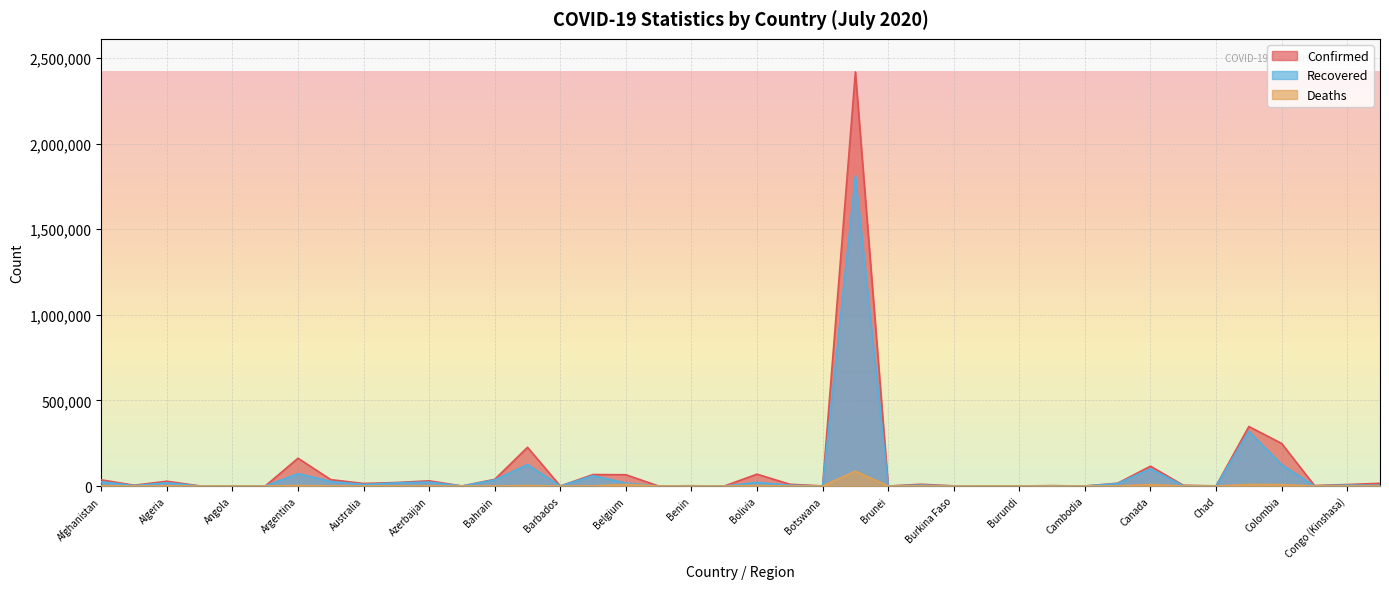

What position from the right is Congo (Kinshasa)?

2